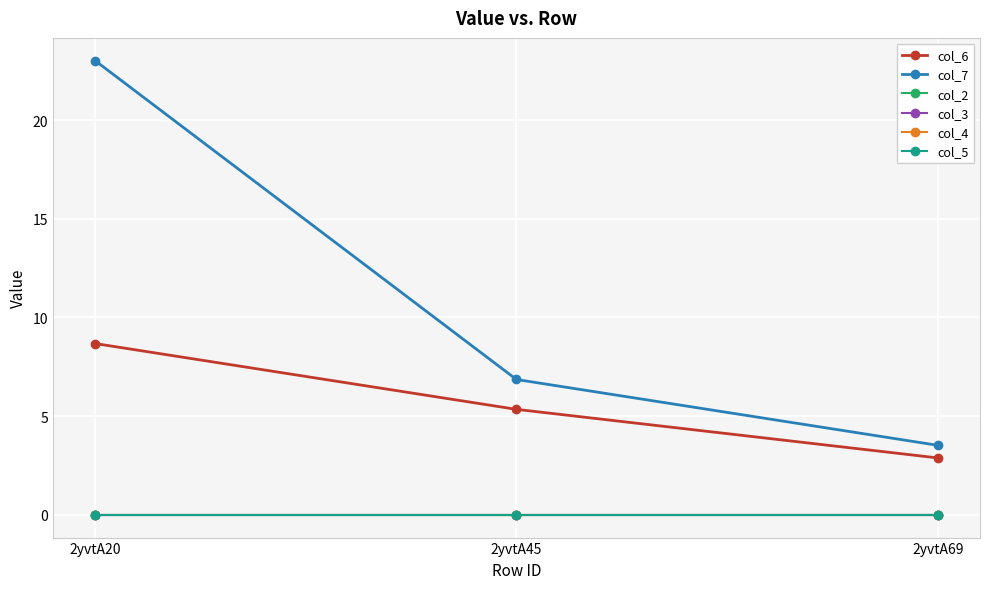

At which label is col_6 closest to 5?

2yvtA45